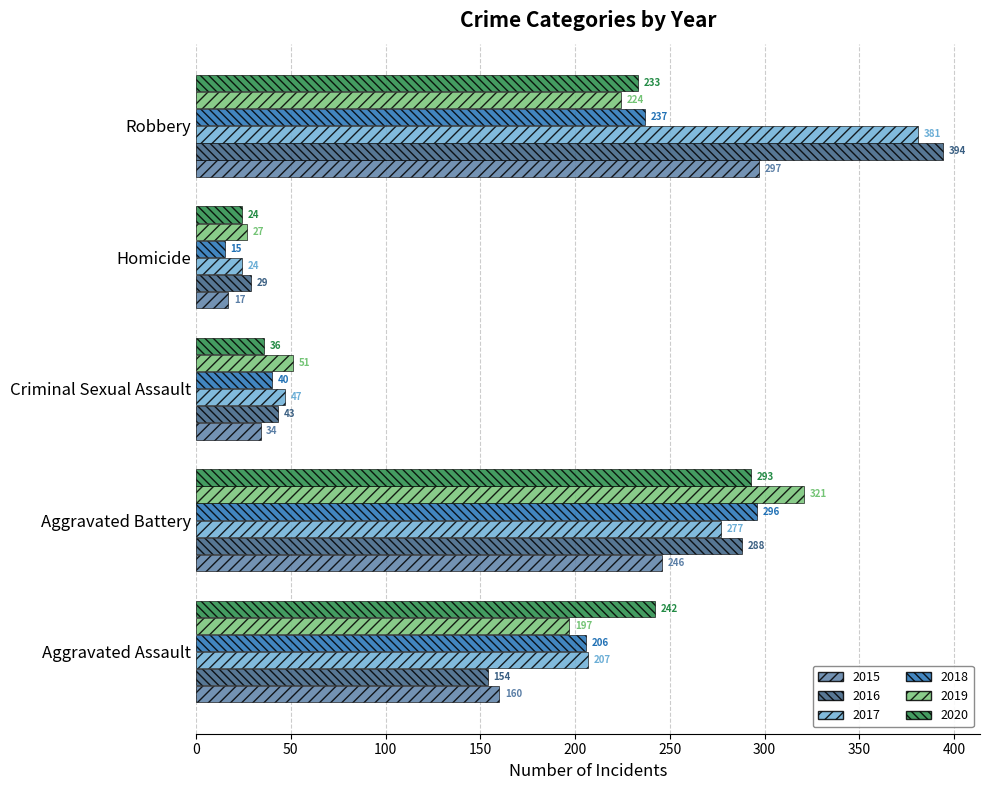

At which label is 2020 closest to 158?

Robbery